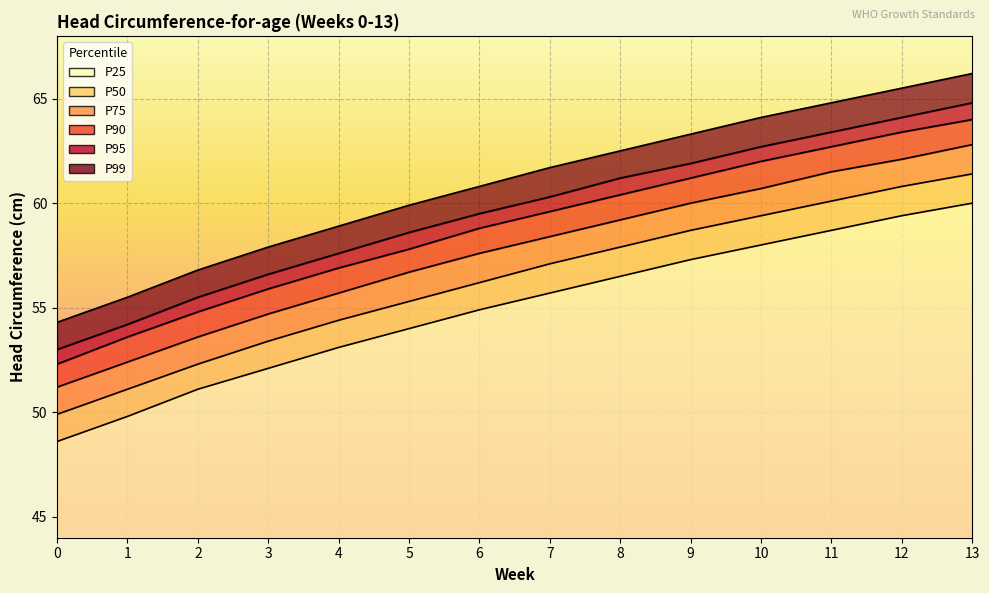

True or false: P90 has more than 1 interior local peaks.

False